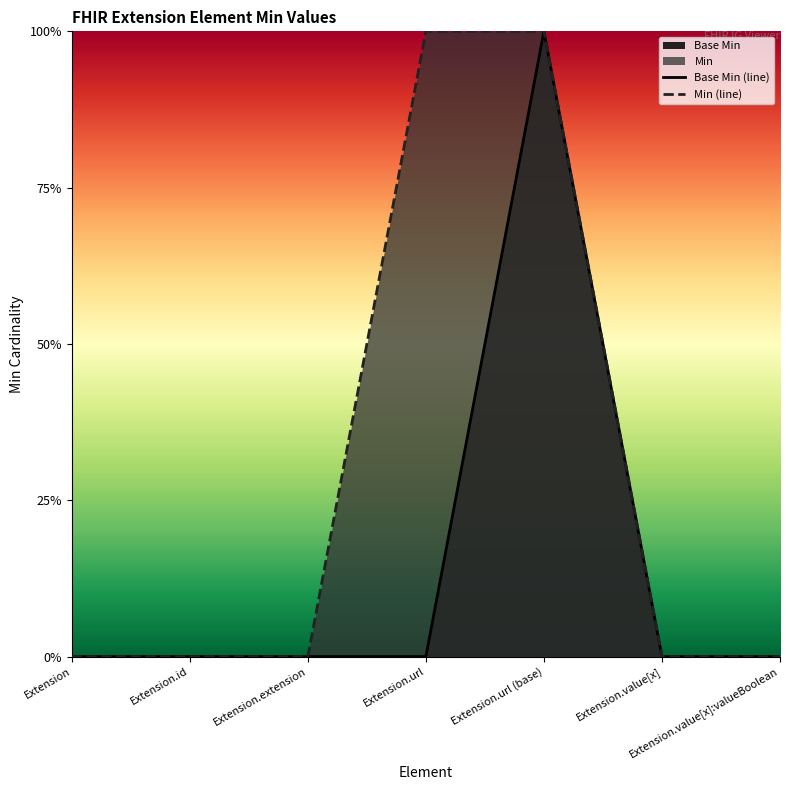

Between Extension.url (base) and Extension.url, which is larger?

Extension.url (base)